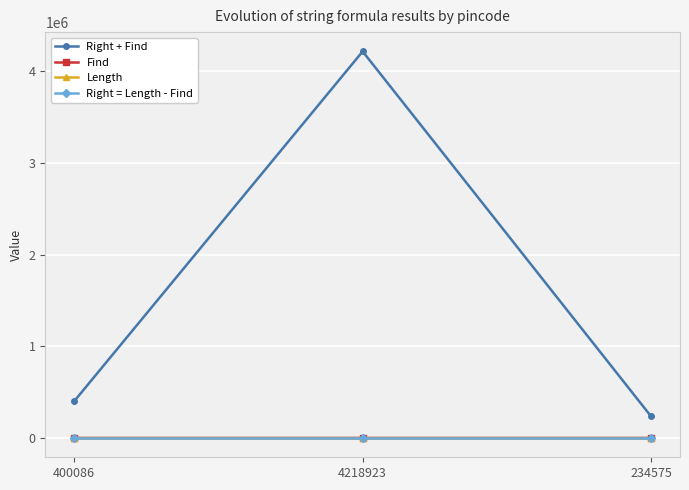

The value of Right + Find at 4218923 is 4218923. True or false?

True